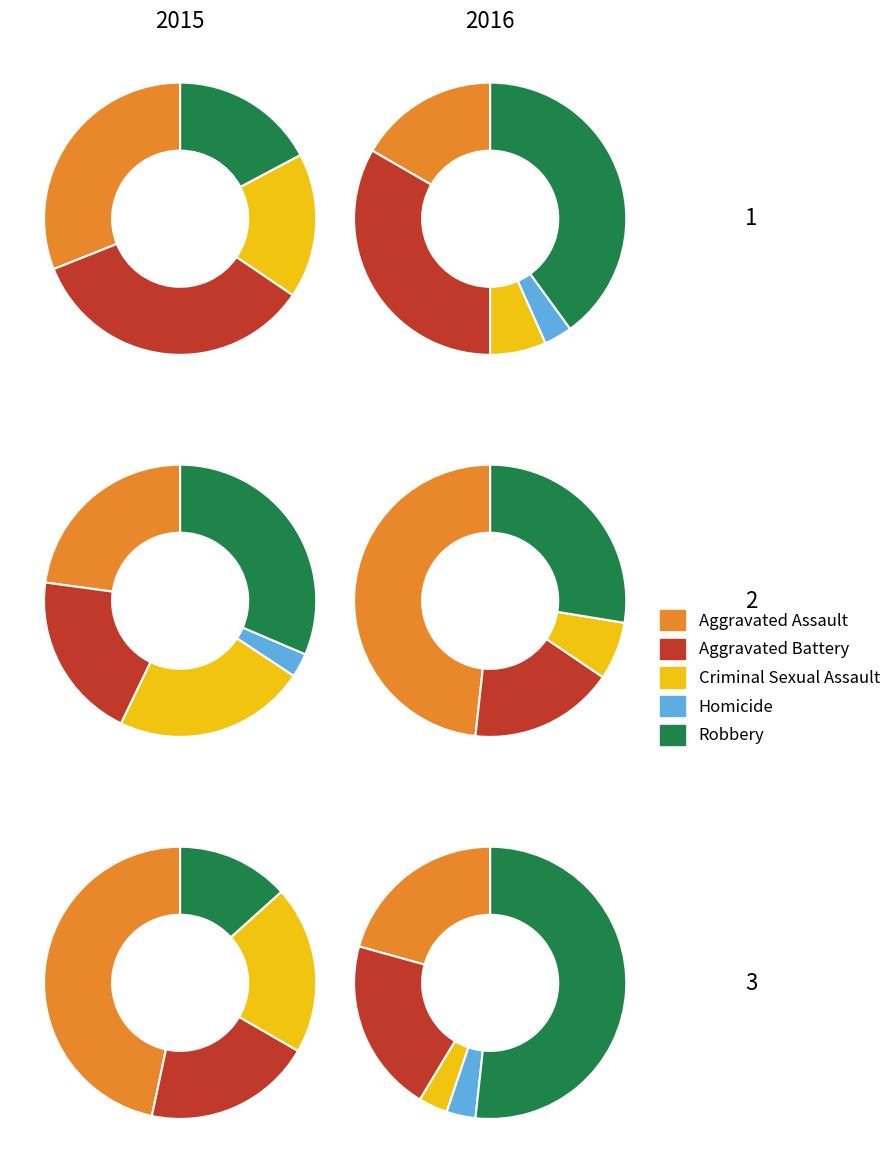

Is Aggravated Battery the majority of the pie?

No